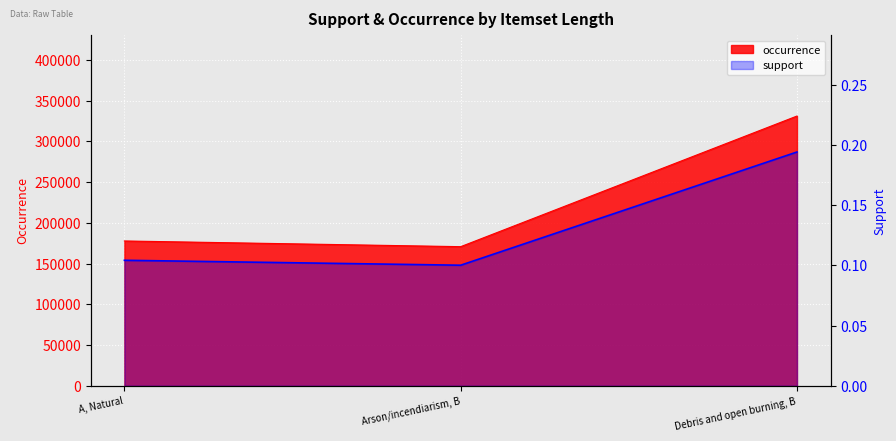

Count the number of categories in the chart.

3